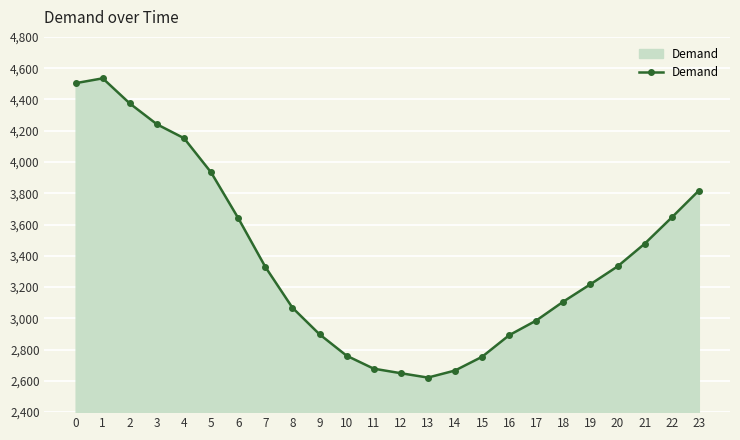

What is the value of the 12th point from the left?

2678